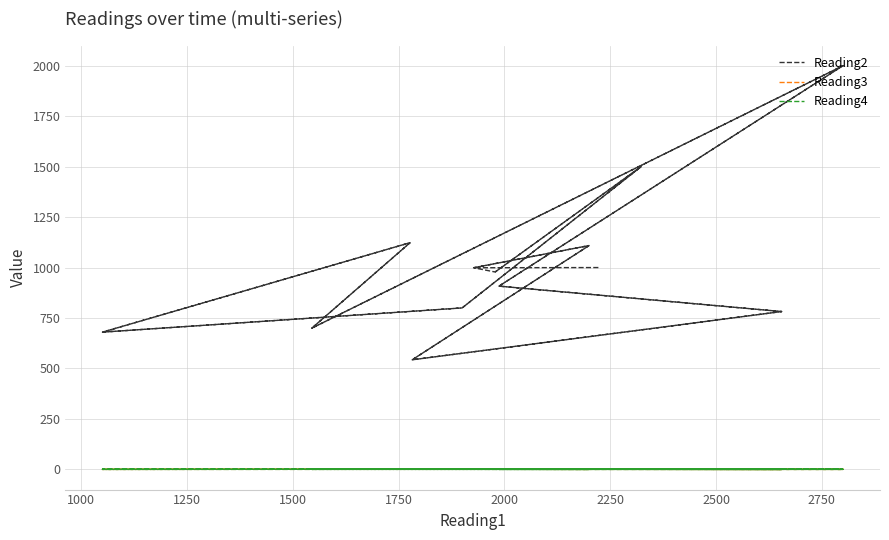

True or false: Reading3 has a value of 0.7 at 1000.

False